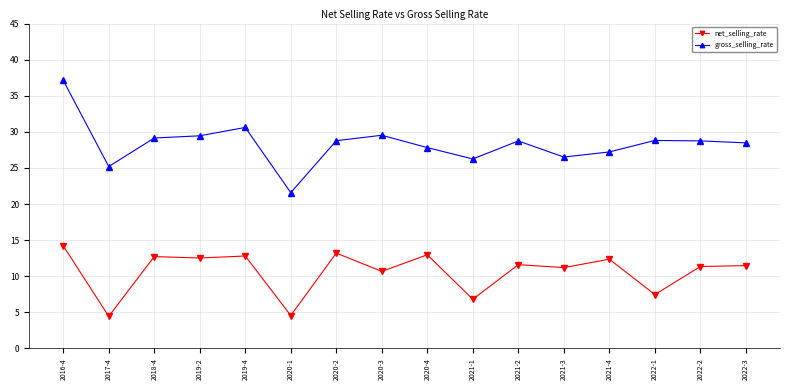

Is this an area chart (filled region under the line)?

No